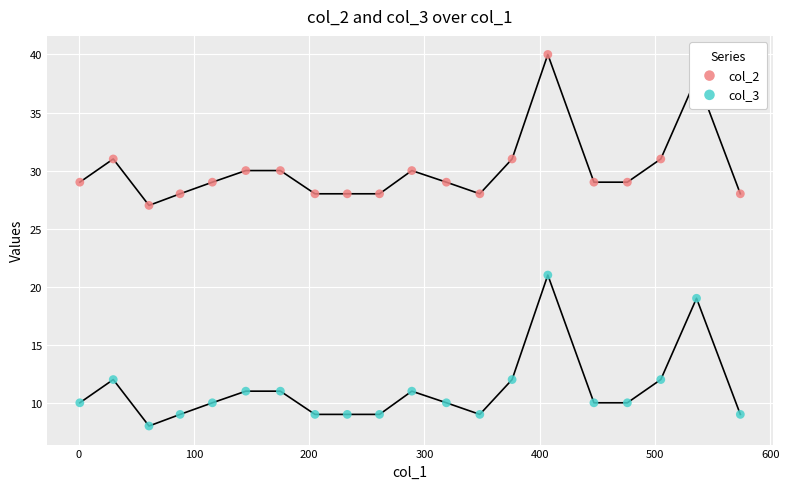

Which series contains the highest Y value?

col_2